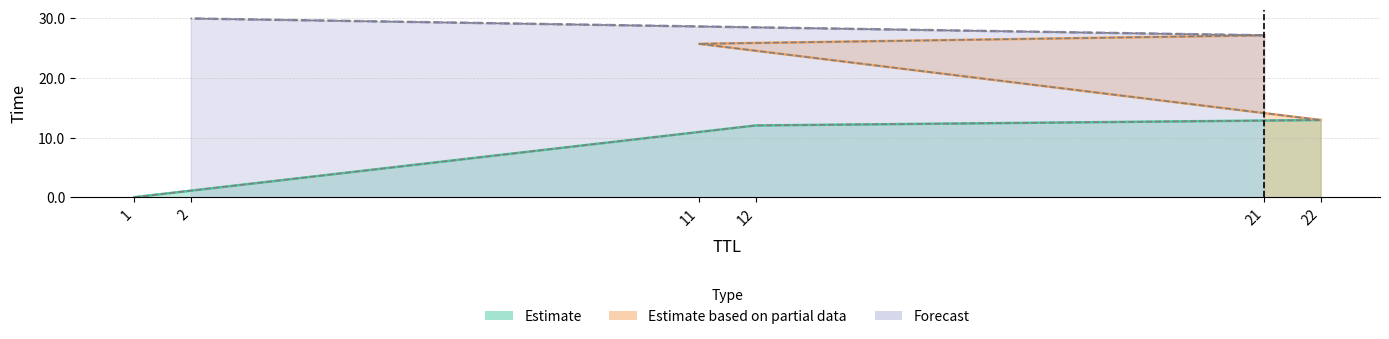

What is the label of the 2nd point from the left?

12